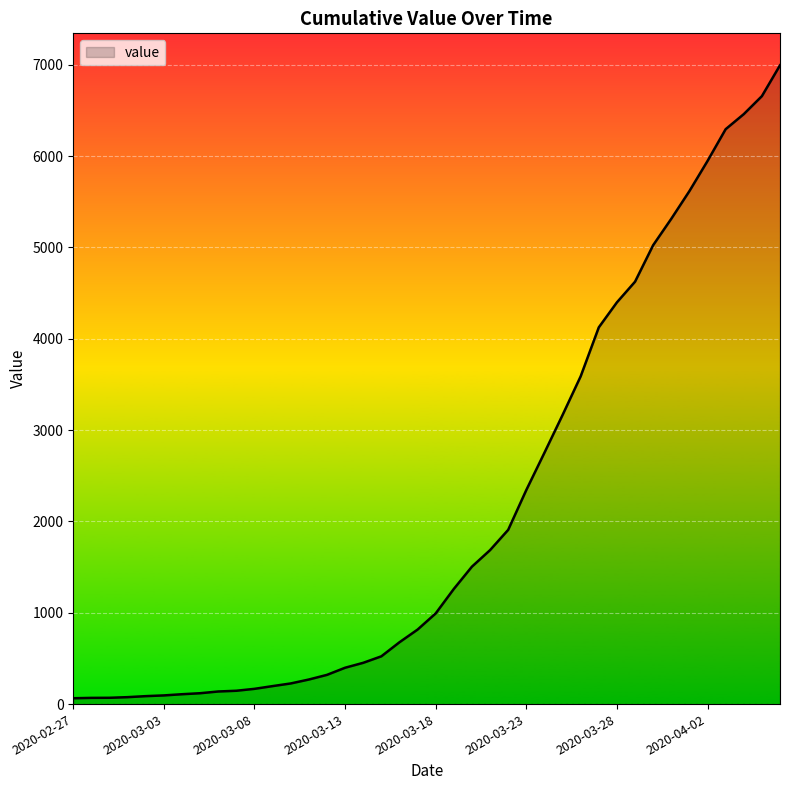

What is the difference between the maximum and minimum values?

6931